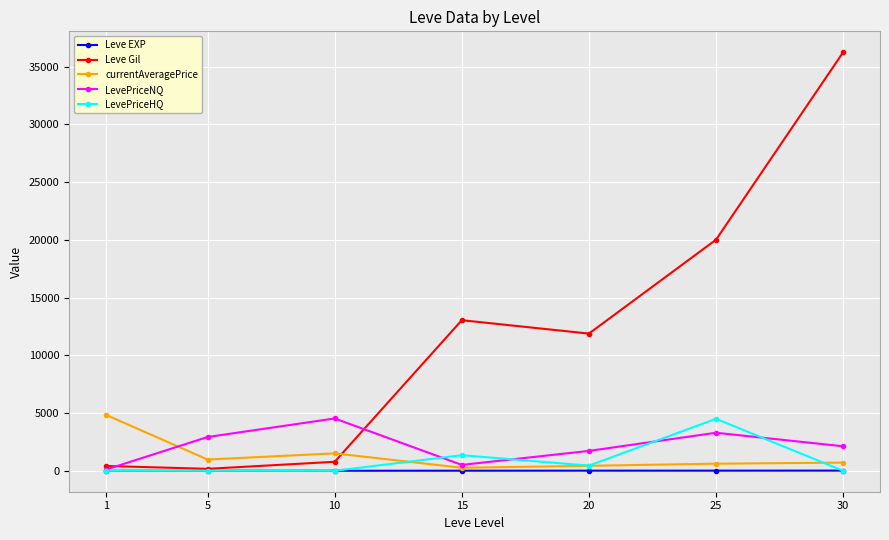

At which category is the sum across all series the highest?

30